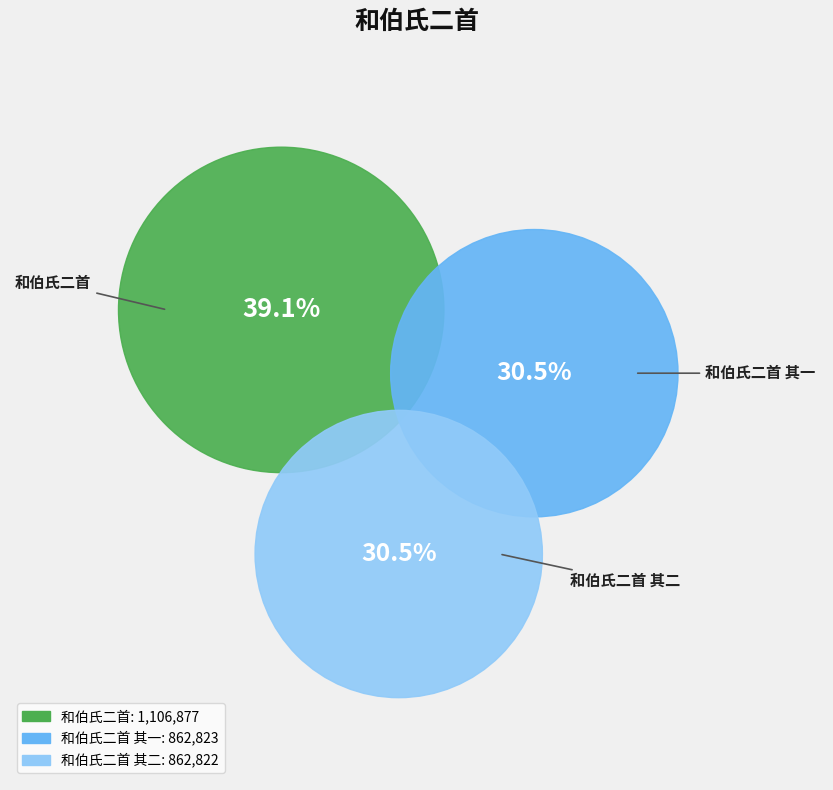

Combined, do 和伯氏二首 其二 and 和伯氏二首 account for over 50%?

Yes